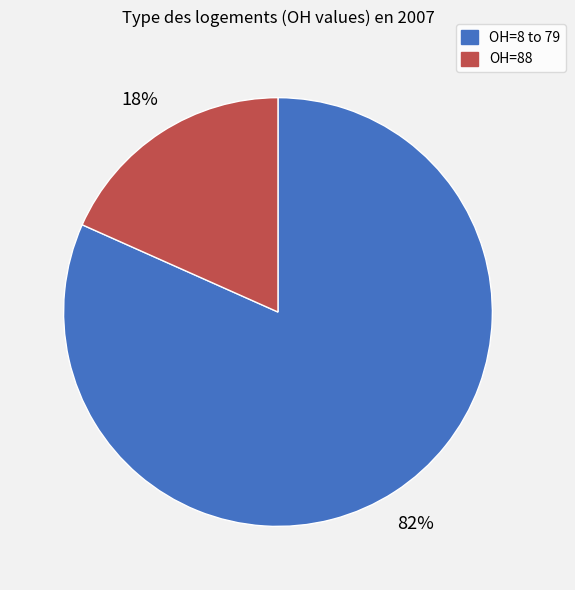

How many segments does this pie chart have?

2